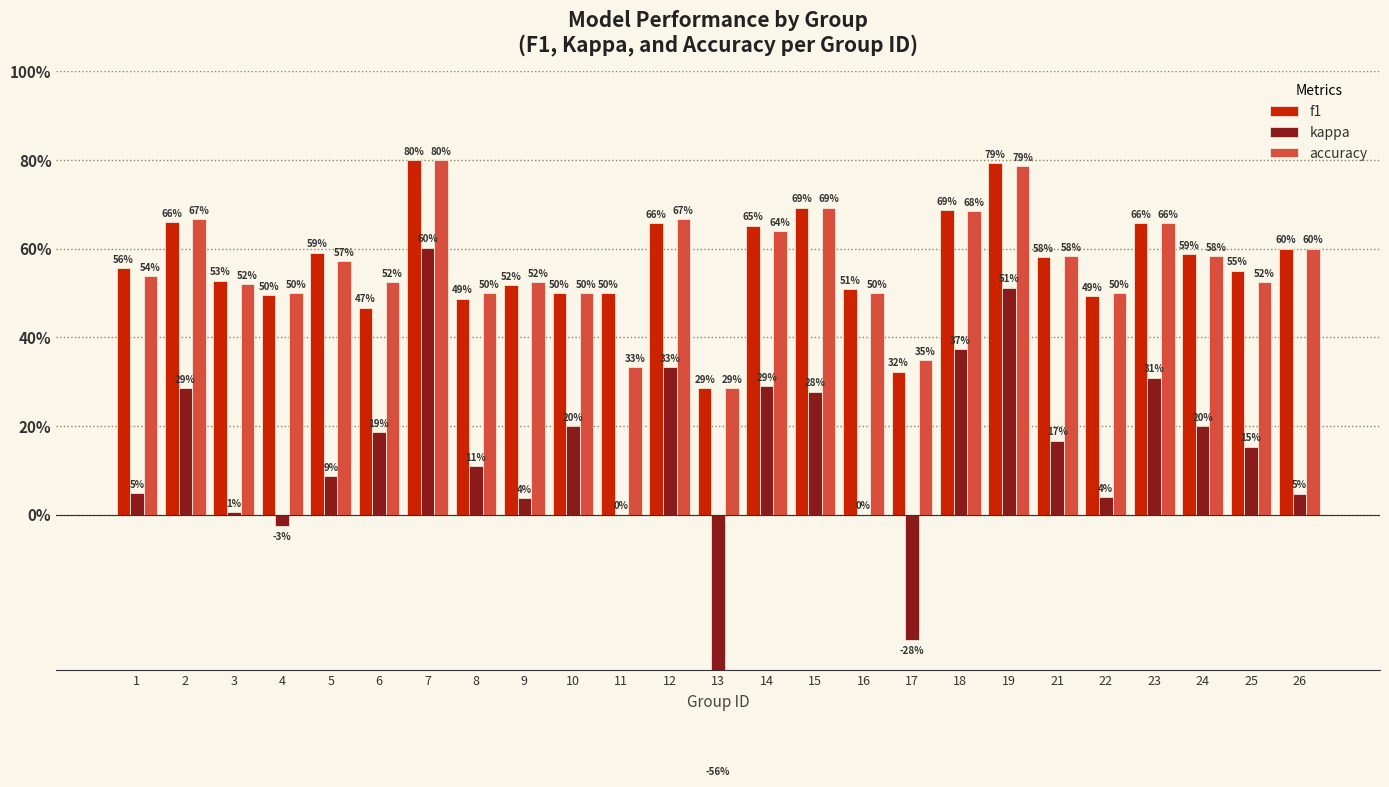

How many bars are there in total?

75